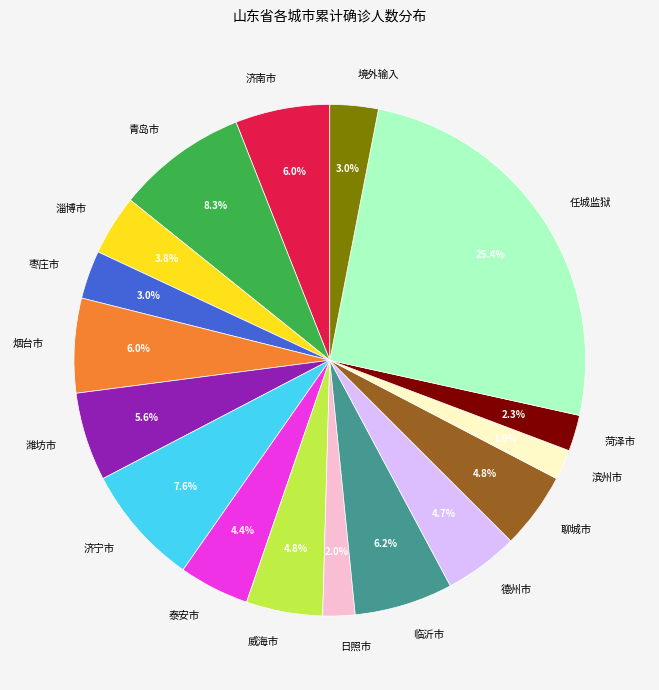

Which has a higher value, 滨州市 or 临沂市?

临沂市